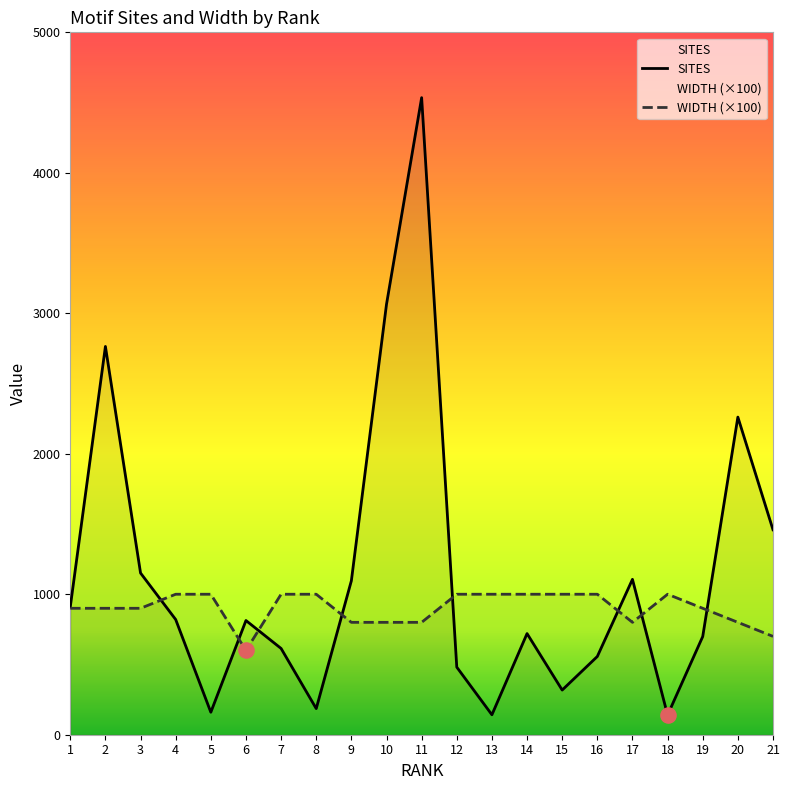

Which series contains the lowest Y value?

SITES